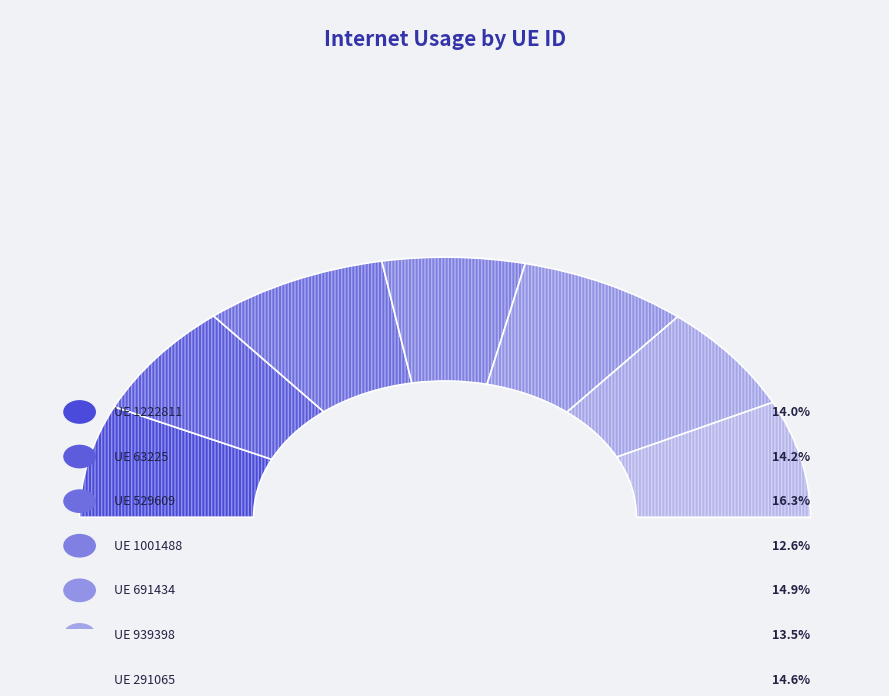

Is it true that 1001488 is 13% of the pie?

True